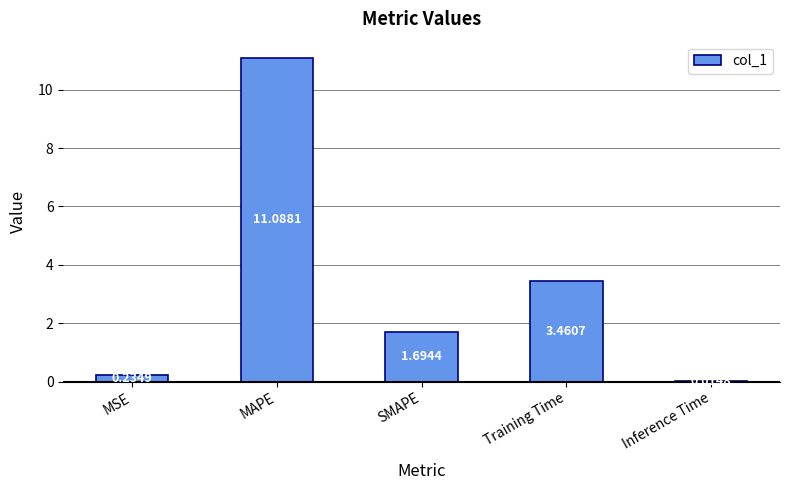

Read the value at SMAPE.

1.7